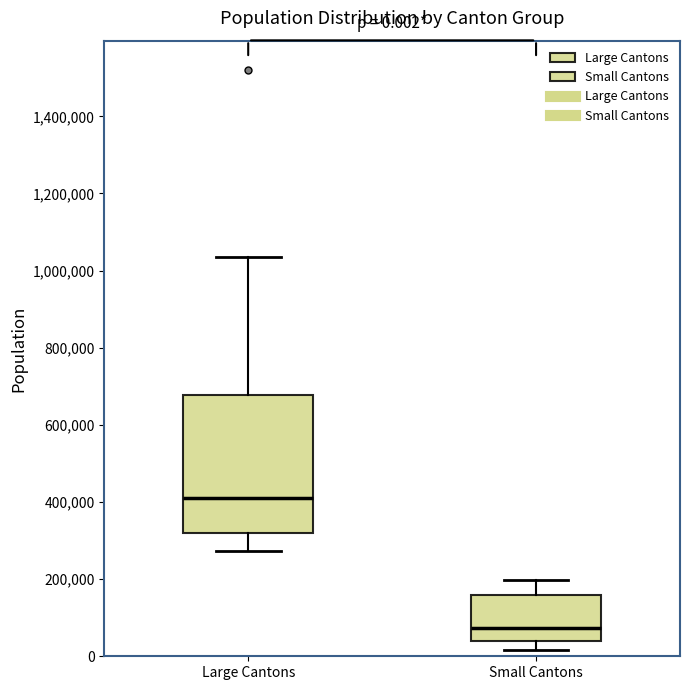

Which box's median line is the lowest?

Small Cantons